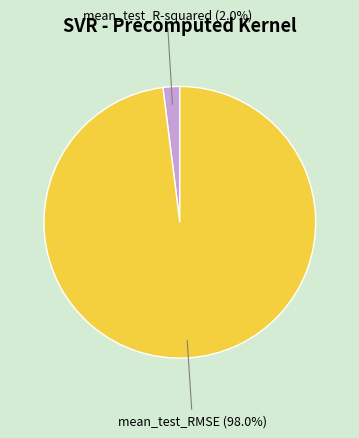

Does mean_test_R-squared represent more than half of the total?

No